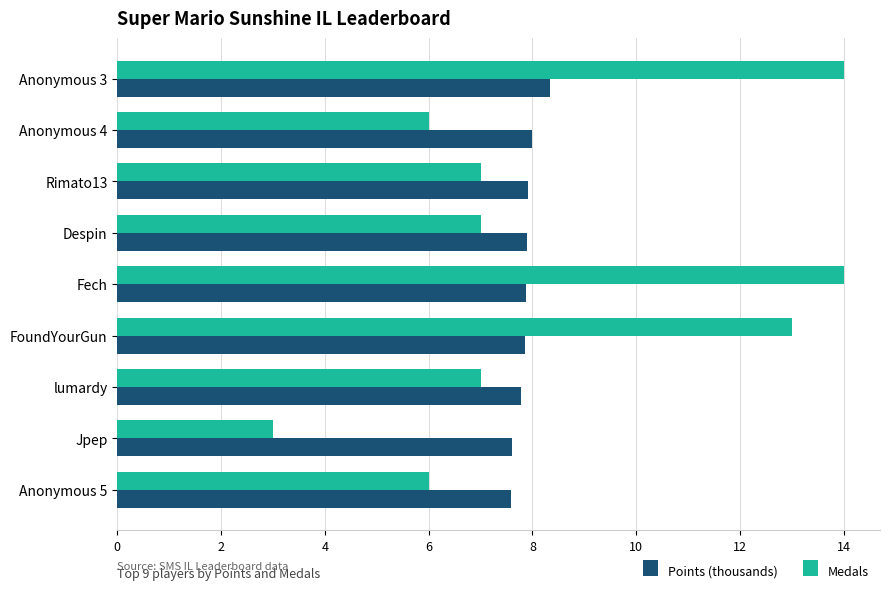

Which series has the largest total across all categories?

Medals